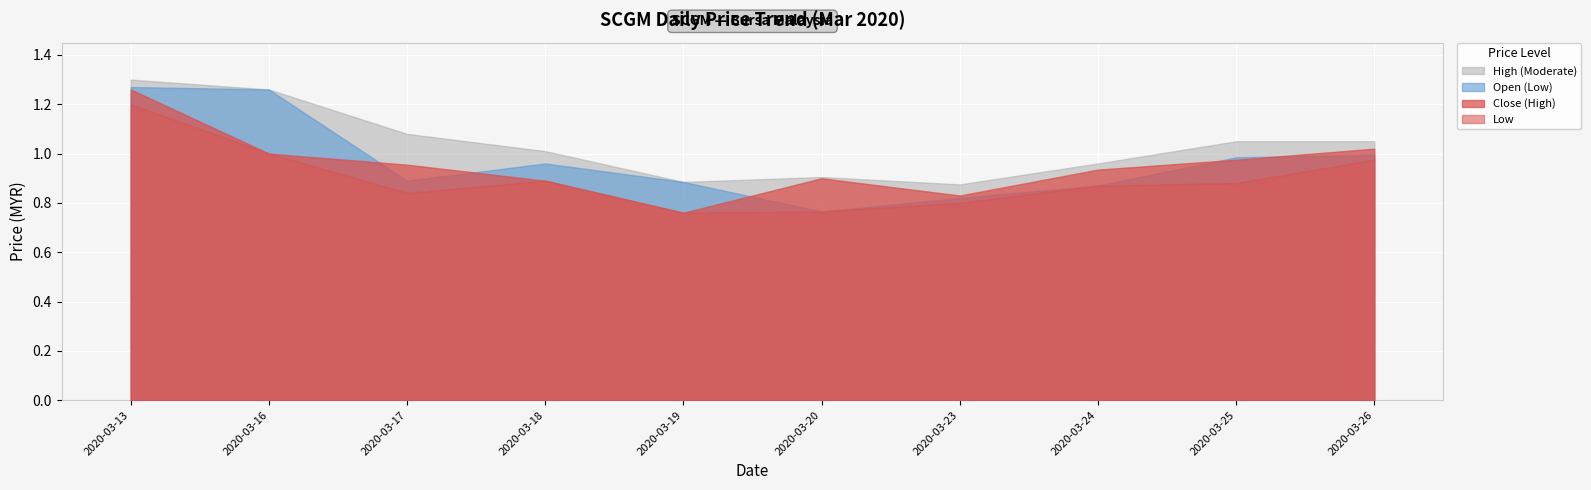

Which series has the widest spread of values?

open